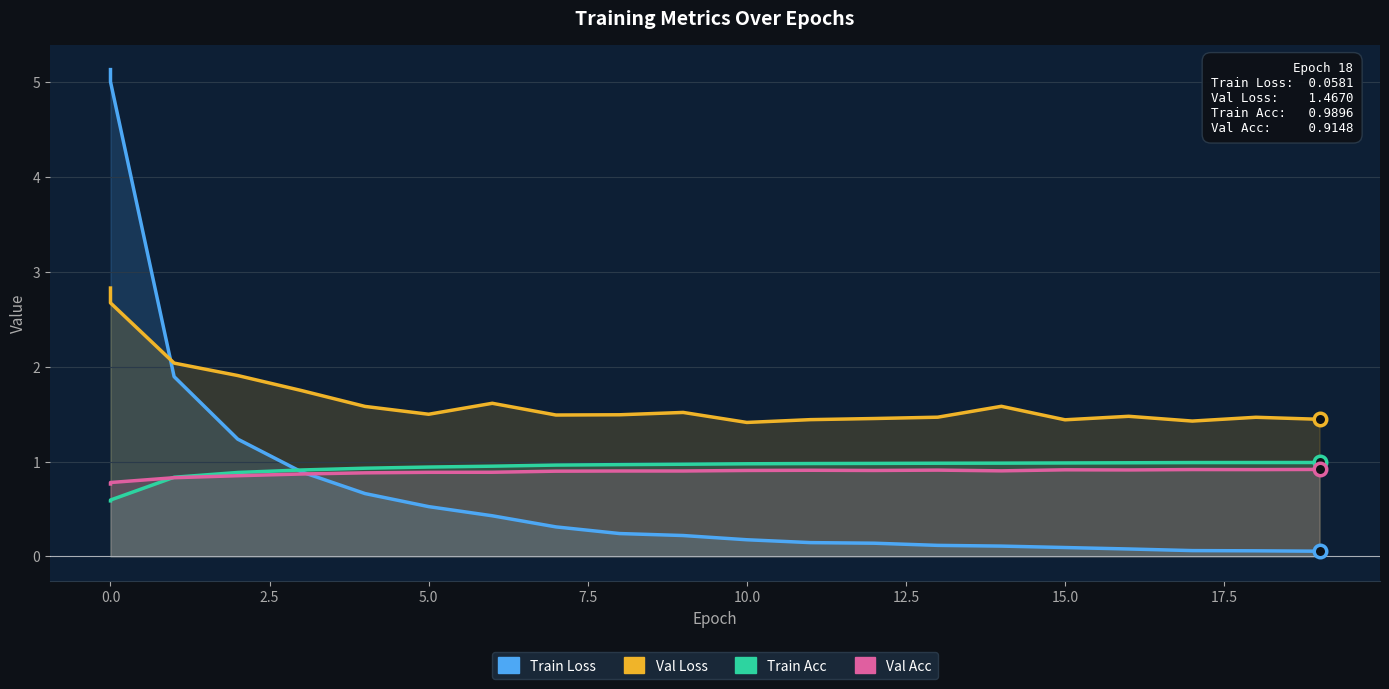

Reading left to right, extract all data points from this chart.

Train Loss: 5.1	5.0	1.9	1.2	0.9	0.7	0.5	0.4	0.3	0.2	0.2	0.2	0.1	0.1	0.1	0.1	0.1	0.1	0.1	0.1	0.1
Val Loss: 2.8	2.7	2.0	1.9	1.7	1.6	1.5	1.6	1.5	1.5	1.5	1.4	1.4	1.5	1.5	1.6	1.4	1.5	1.4	1.5	1.4
Train Acc: 0.6	0.6	0.8	0.9	0.9	0.9	0.9	1.0	1.0	1.0	1.0	1.0	1.0	1.0	1.0	1.0	1.0	1.0	1.0	1.0	1.0
Val Acc: 0.8	0.8	0.8	0.9	0.9	0.9	0.9	0.9	0.9	0.9	0.9	0.9	0.9	0.9	0.9	0.9	0.9	0.9	0.9	0.9	0.9